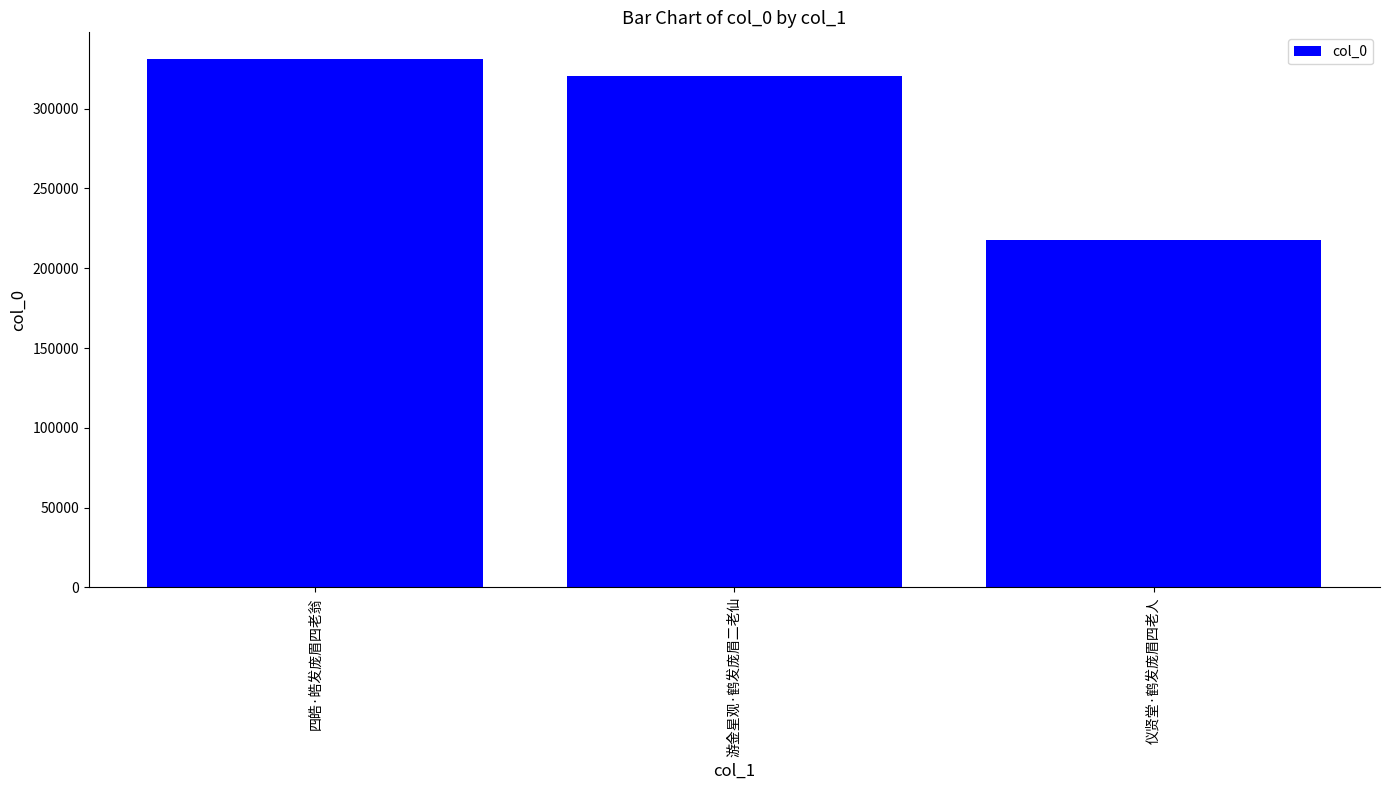

How many data points does each series have?

3